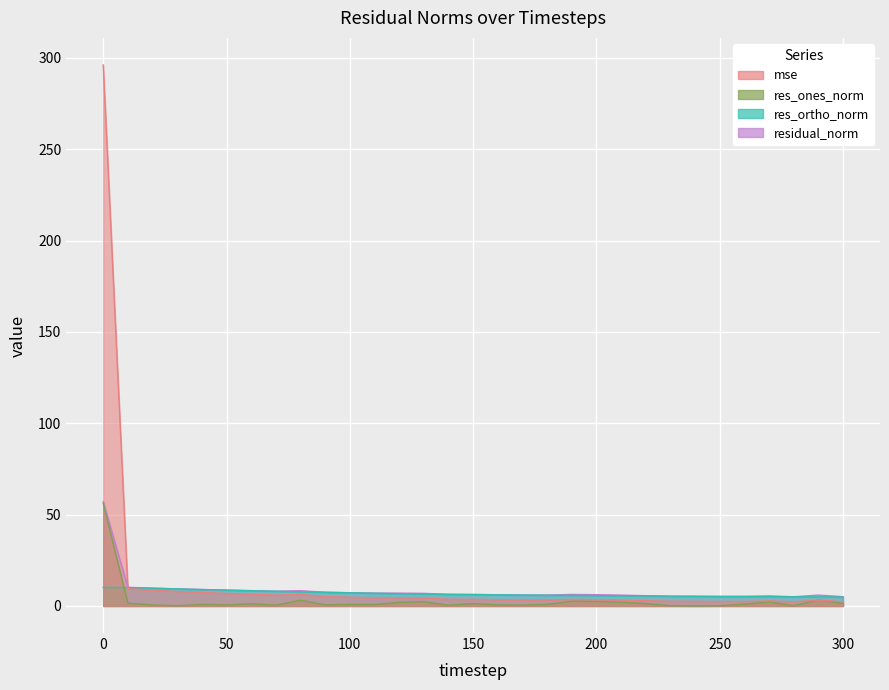

How many lines are shown in the chart?

4